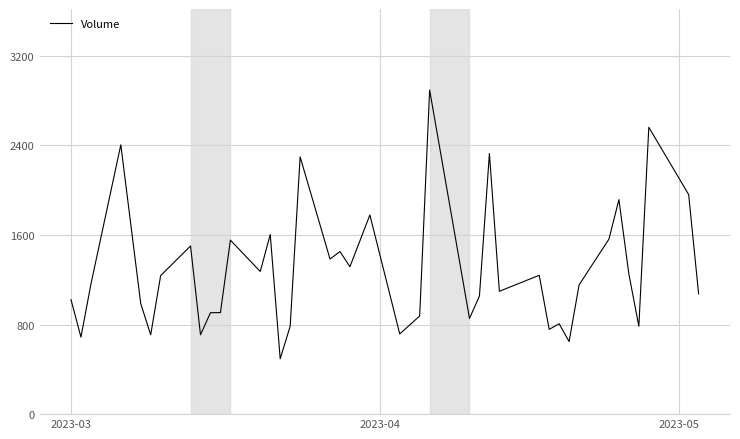

What is the difference between the maximum and minimum values?

2400.7